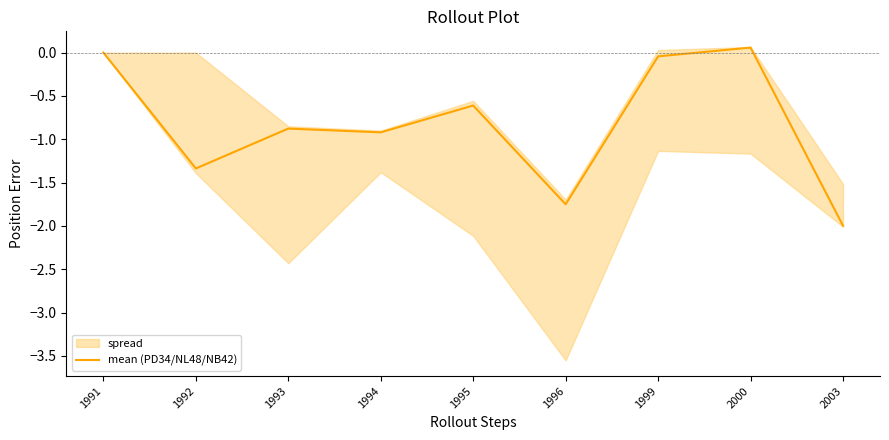

List the labels in order of value, largest first.

2000, 1991, 1999, 1995, 1993, 1994, 1992, 1996, 2003